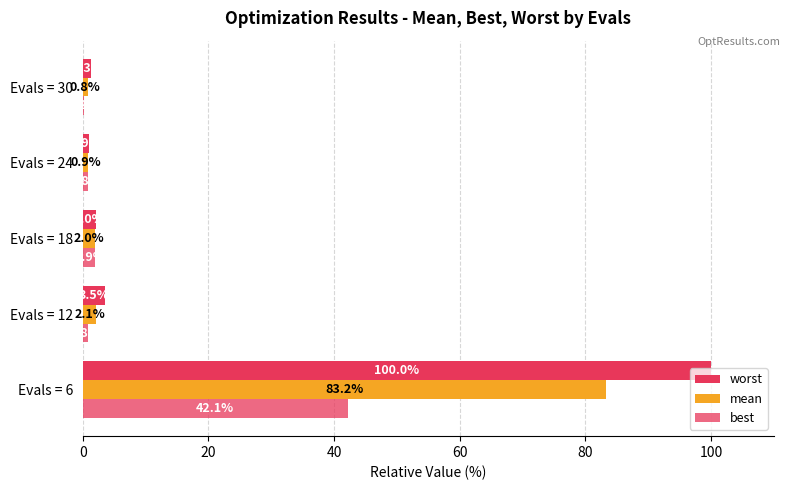

What is the greatest value displayed?

100.0